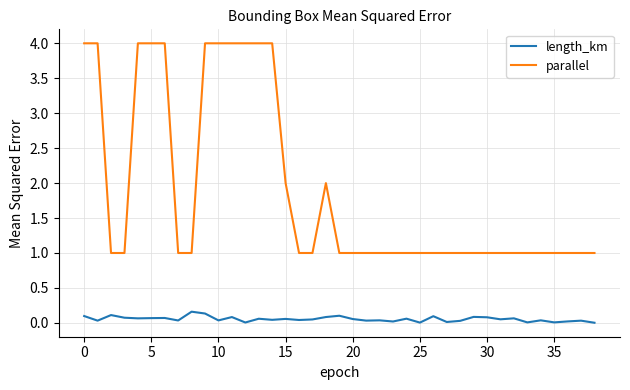

Which series has the widest spread of values?

parallel